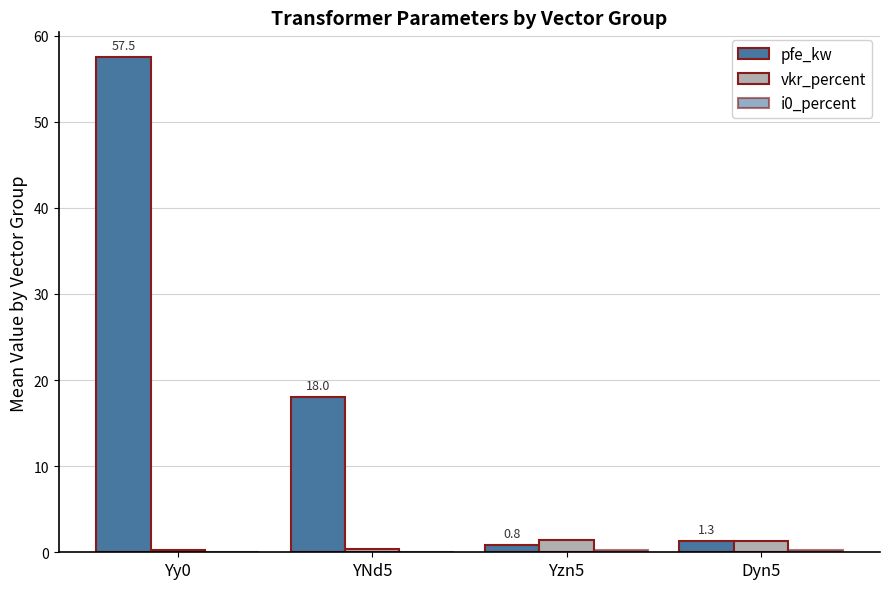

Does the chart contain stacked bars?

No